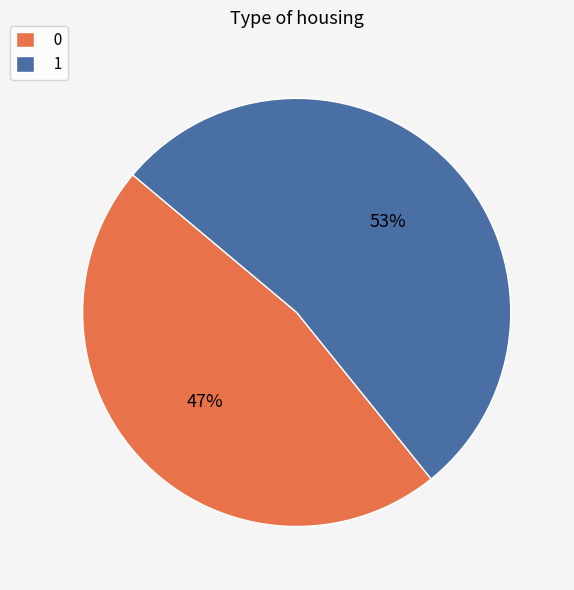

Rank the categories by value from highest to lowest.

1, 0